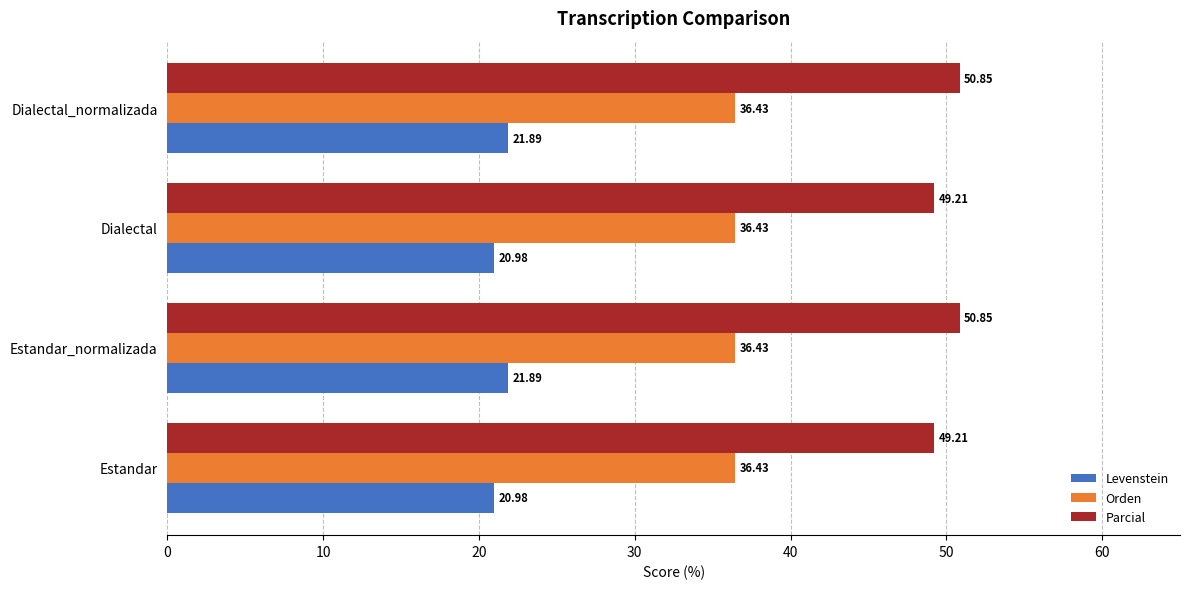

Is the value of Parcial at Dialectal_normalizada greater than the value of Orden at Estandar?

Yes